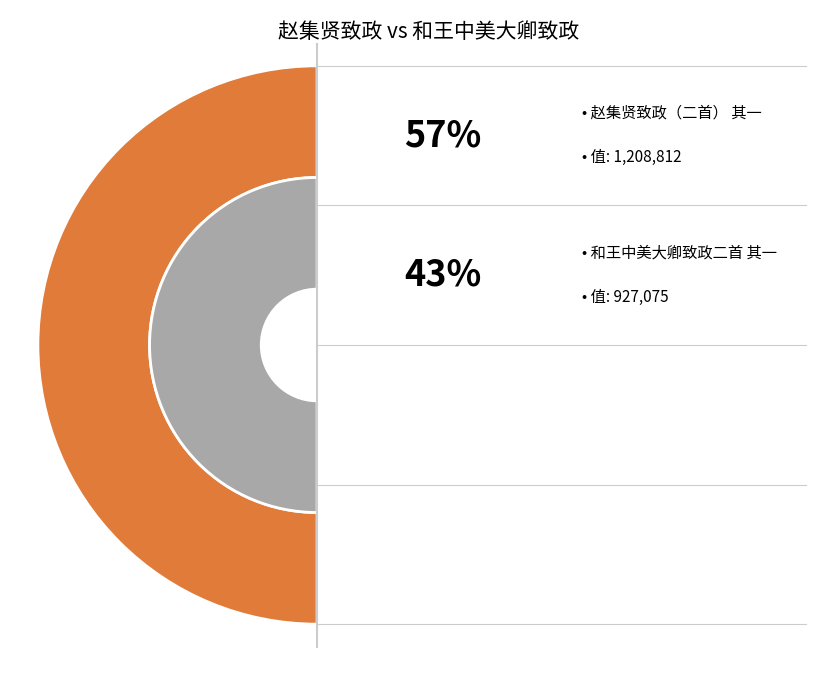

What percentage is the 赵集贤致政（二首） 其一 slice, to the nearest percent?

57%